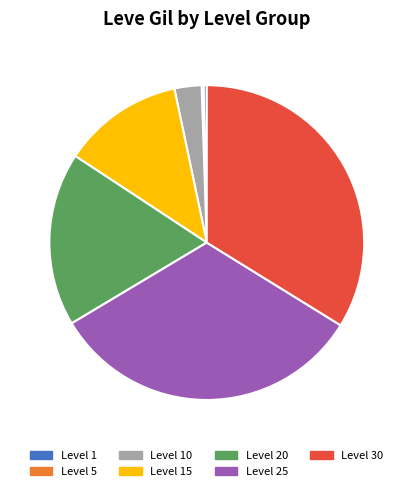

Is there a majority slice in this chart?

No